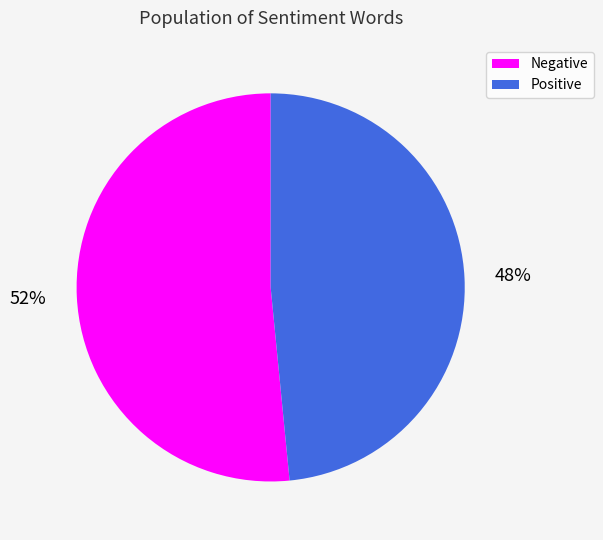

To the nearest percent, what is the average slice percentage?

50%